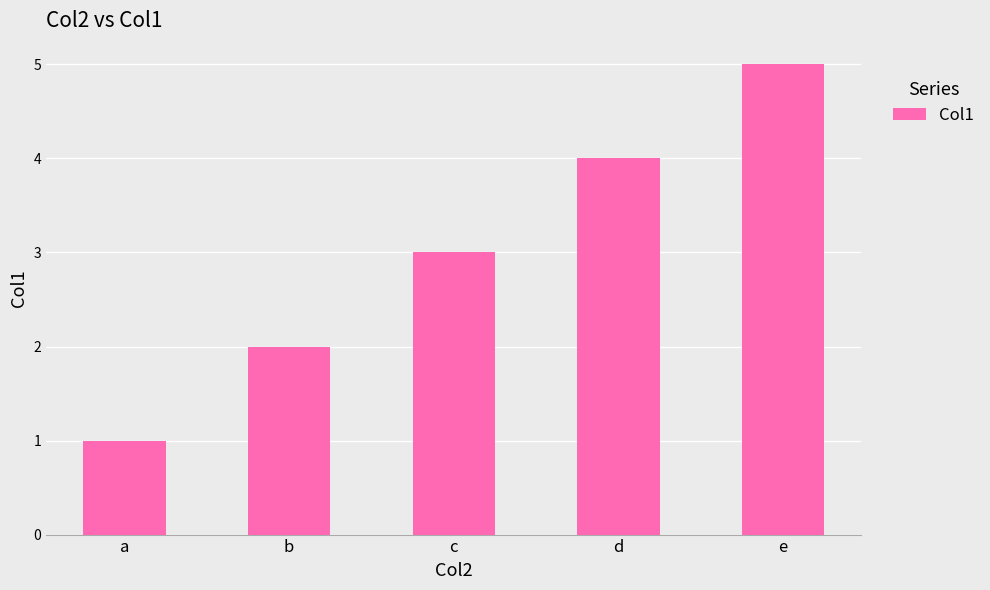

Approximately how many times larger is the value at b compared to d?

0.5